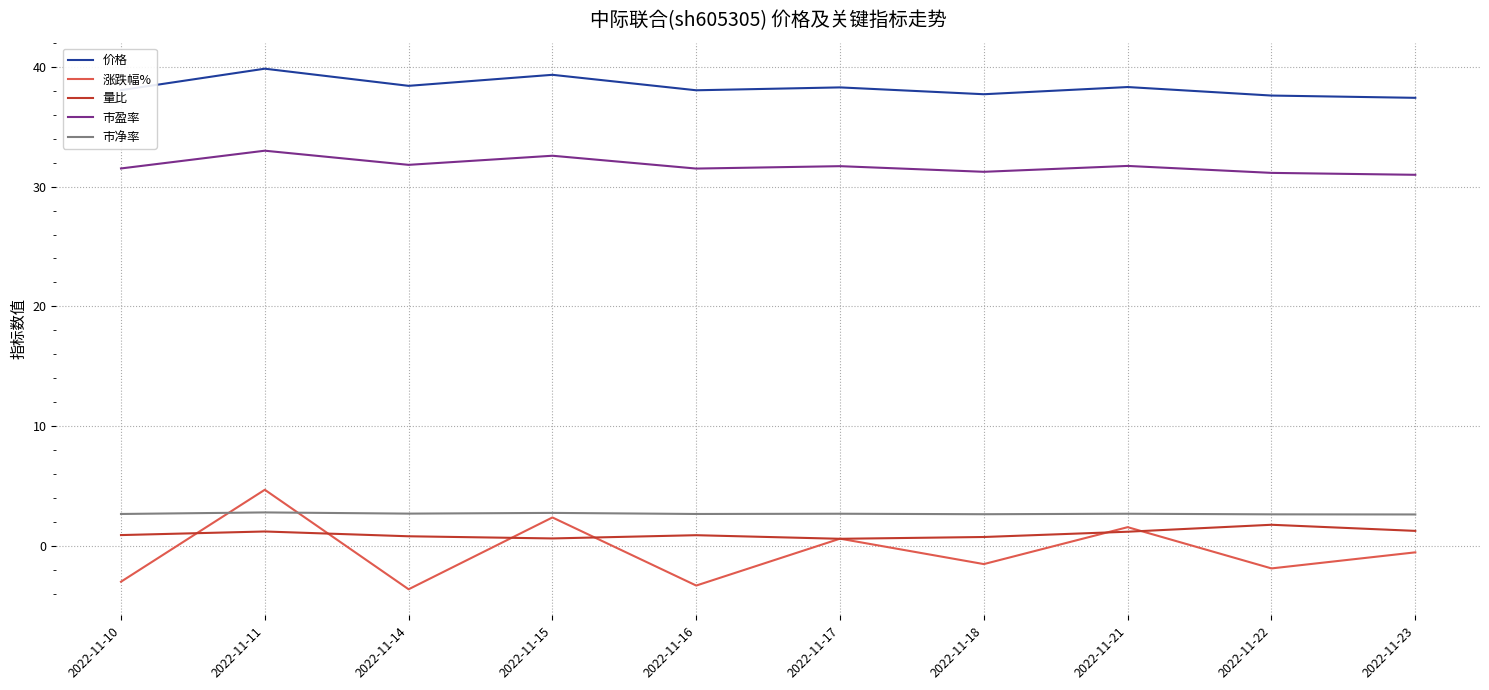

Is it true that 量比 equals 0.8 at 2022-11-18?

True